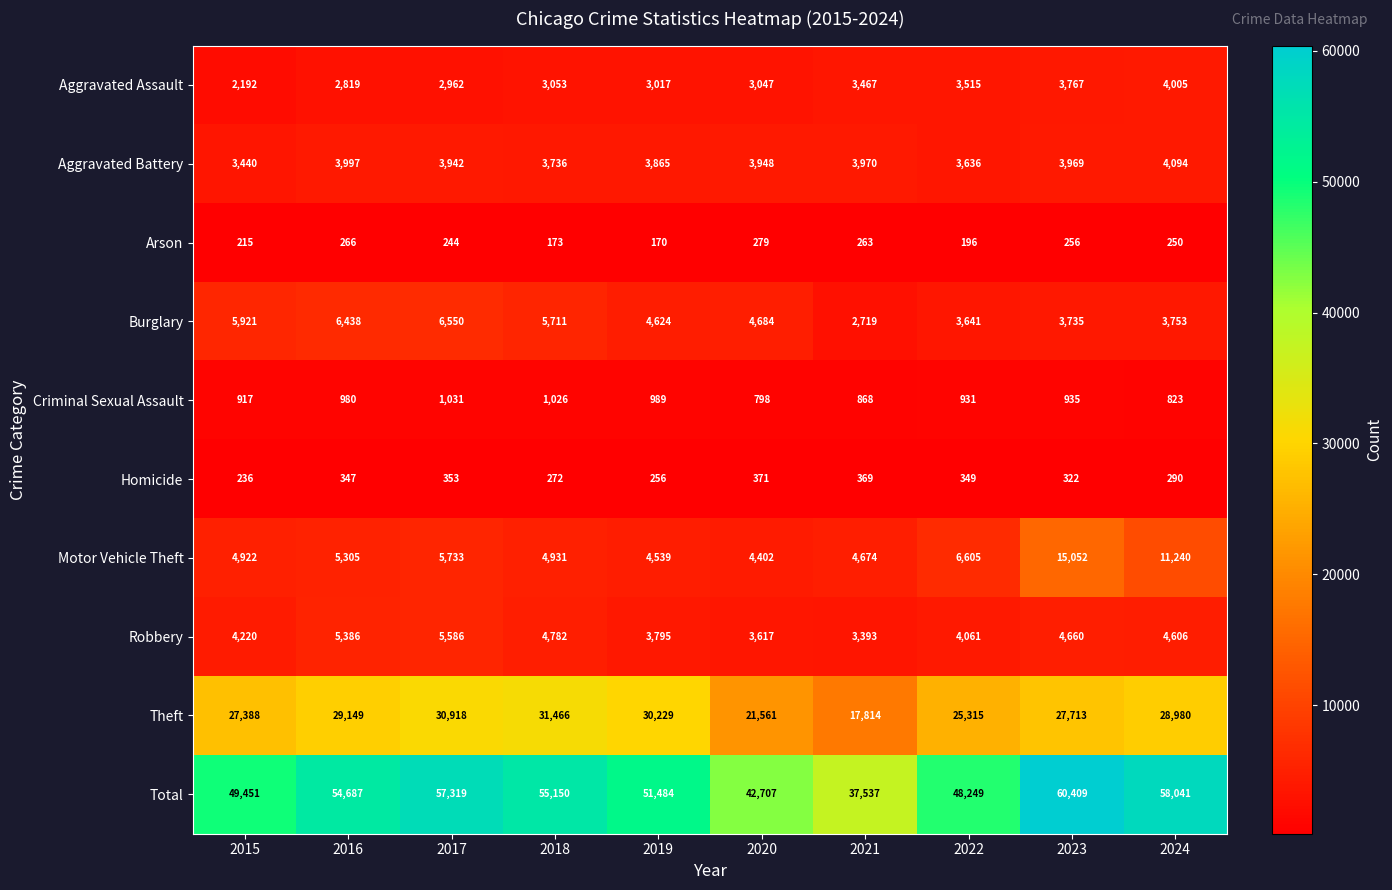

Rank the series by their maximum value, from lowest to highest.

Arson, Homicide, Criminal Sexual Assault, Aggravated Assault, Aggravated Battery, Robbery, Burglary, Motor Vehicle Theft, Theft, Total